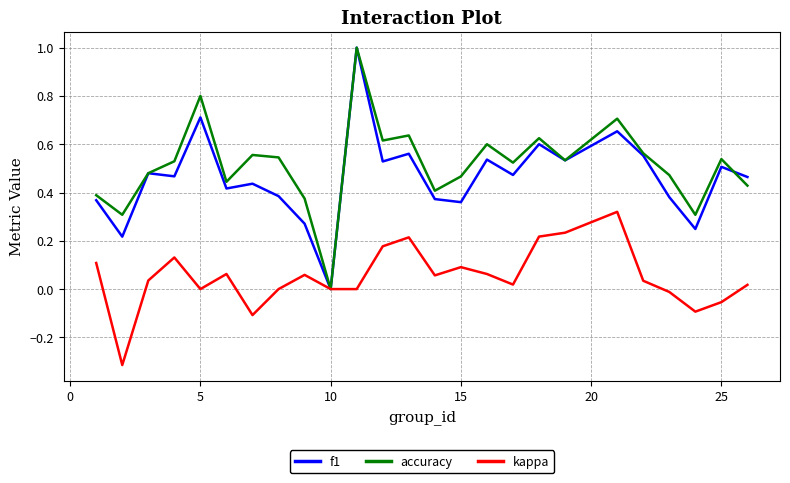

What is the highest value of the f1 series?

1.0